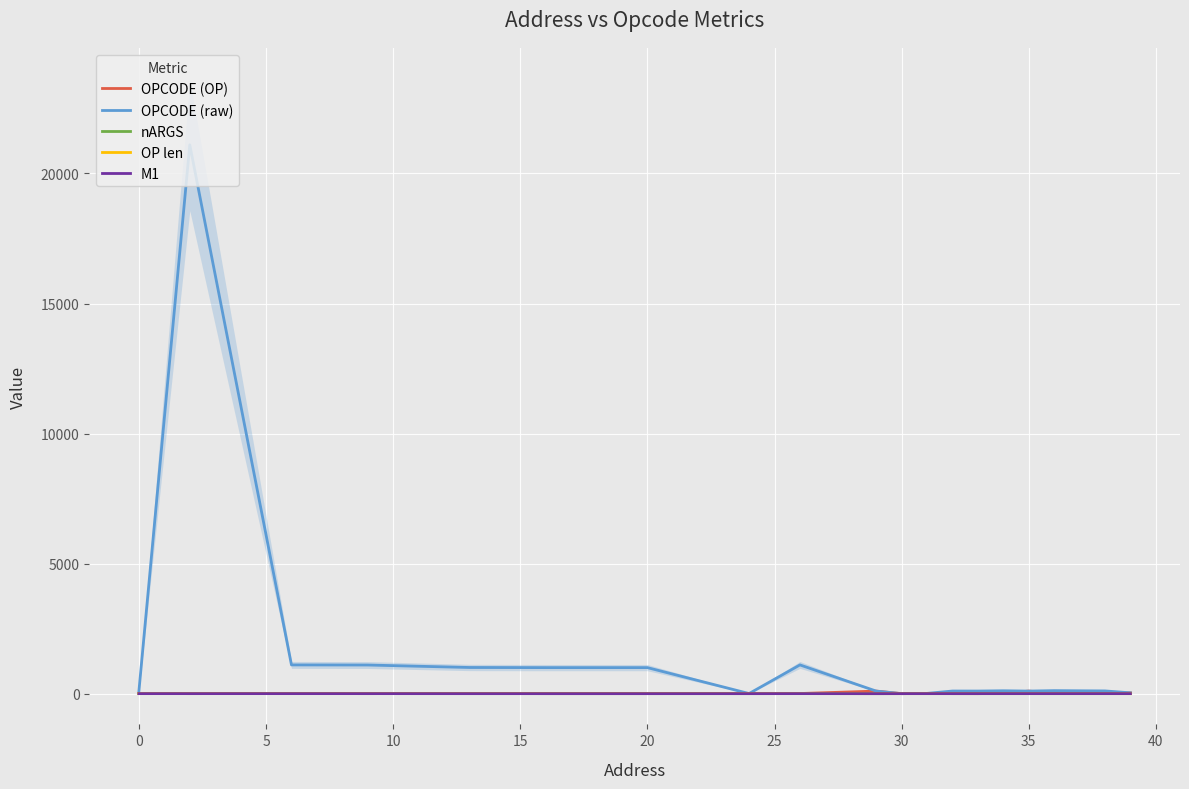

Is it true that OP len equals 0 at 12?

False